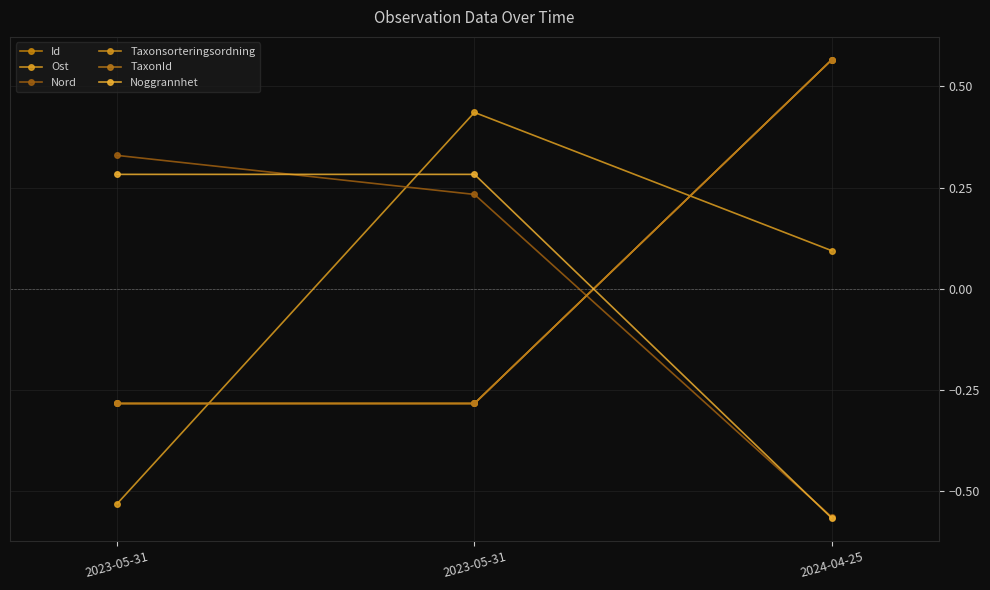

Count the Noggrannhet values in the range 0 to 1.

2